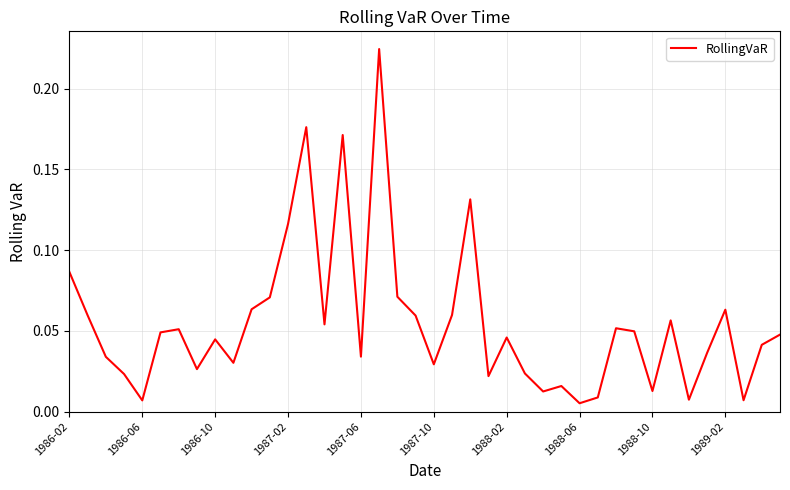

What is the difference between the maximum and minimum values?

0.2